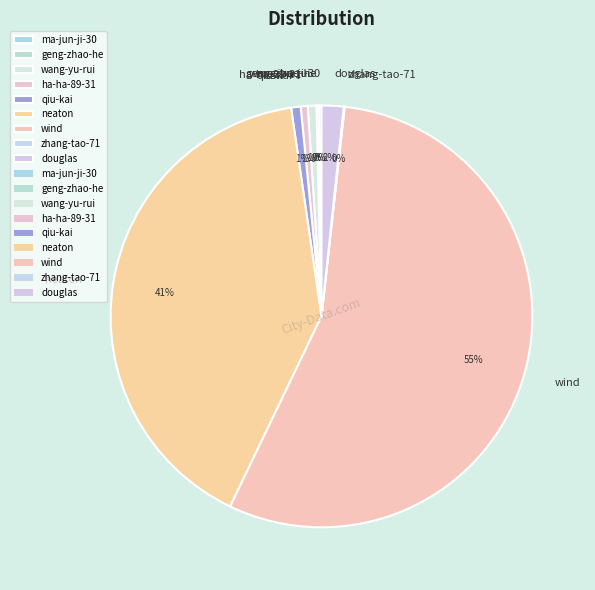

To the nearest percent, what is the average slice percentage?

11%